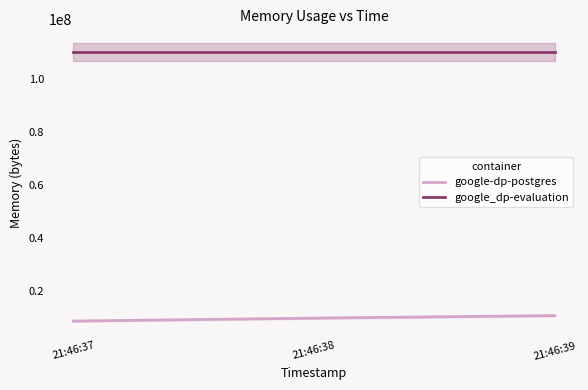

Where does the google-dp-postgres series first go above 9564160?

21:46:39